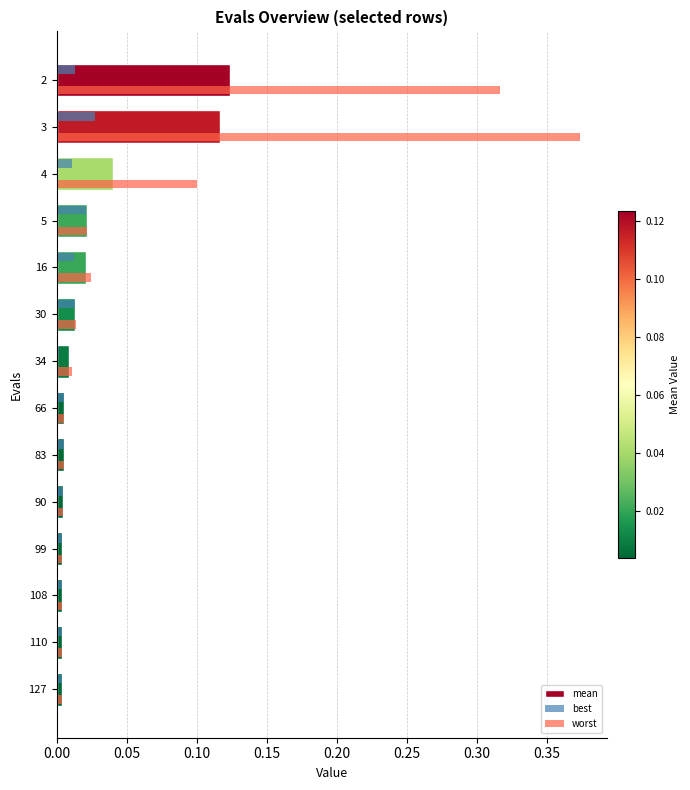

Which series has the largest total across all categories?

worst